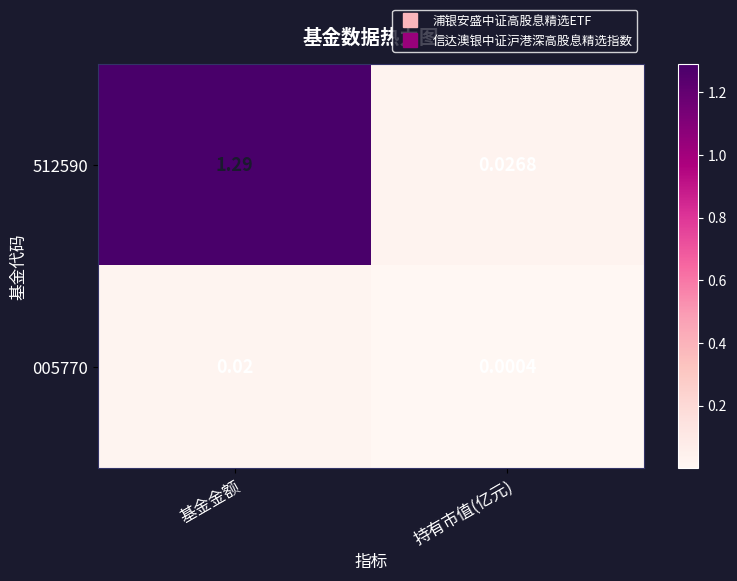

Which category has the lowest value across all series?

持有市值(亿元)